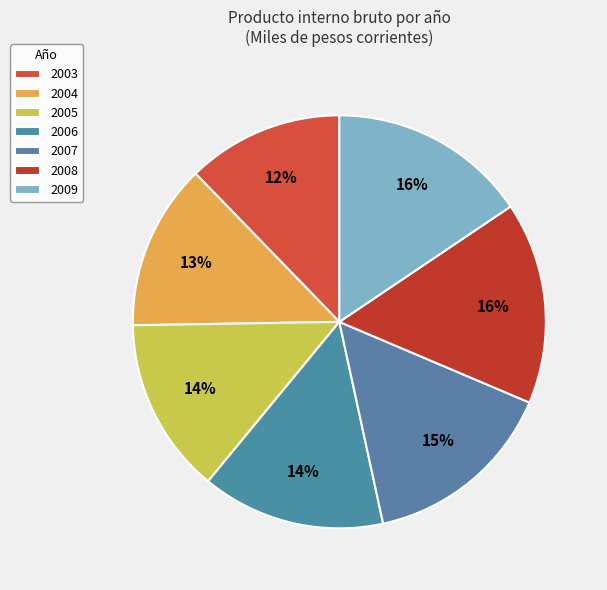

How many segments does this pie chart have?

7